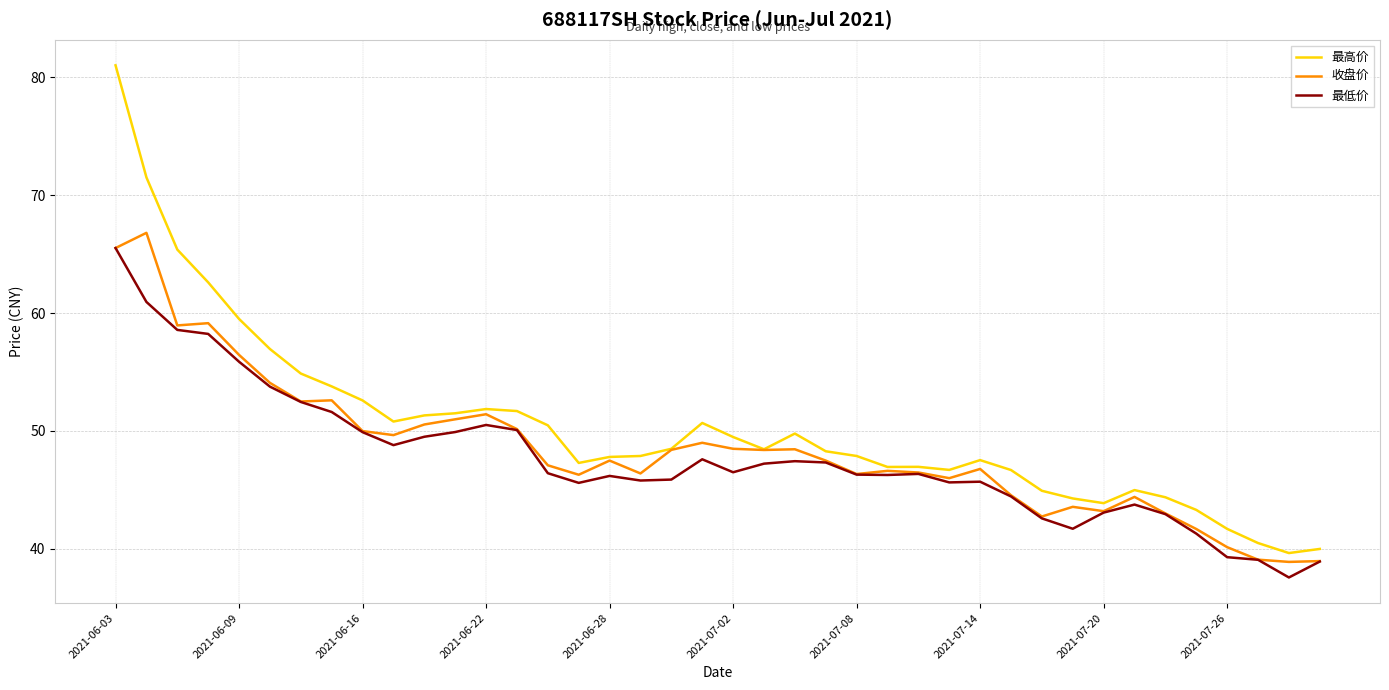

What is the average value of the 最低价 series?

47.7